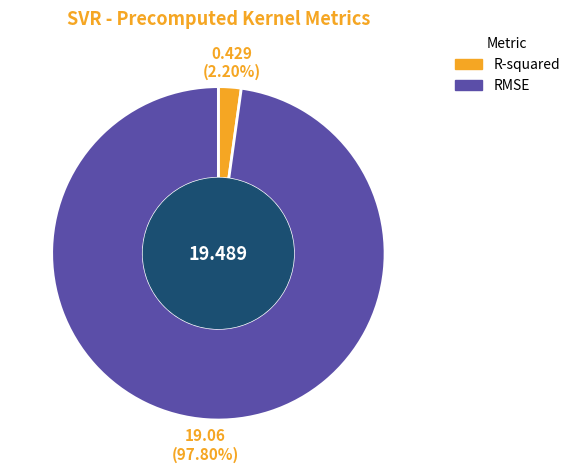

To the nearest percent, what portion does RMSE represent?

98%